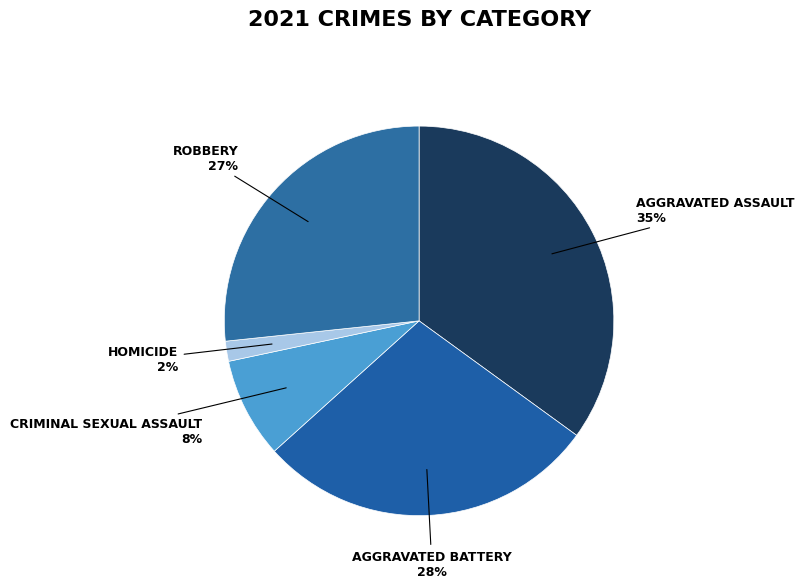

Rank the categories by value from lowest to highest.

Homicide, Criminal Sexual Assault, Robbery, Aggravated Battery, Aggravated Assault